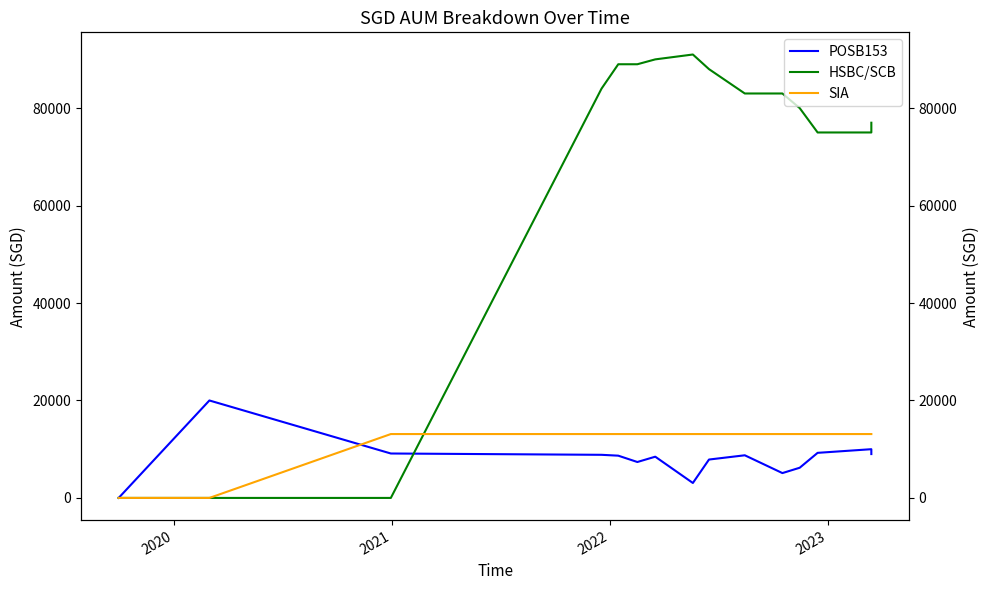

Count the number of categories in the chart.

15